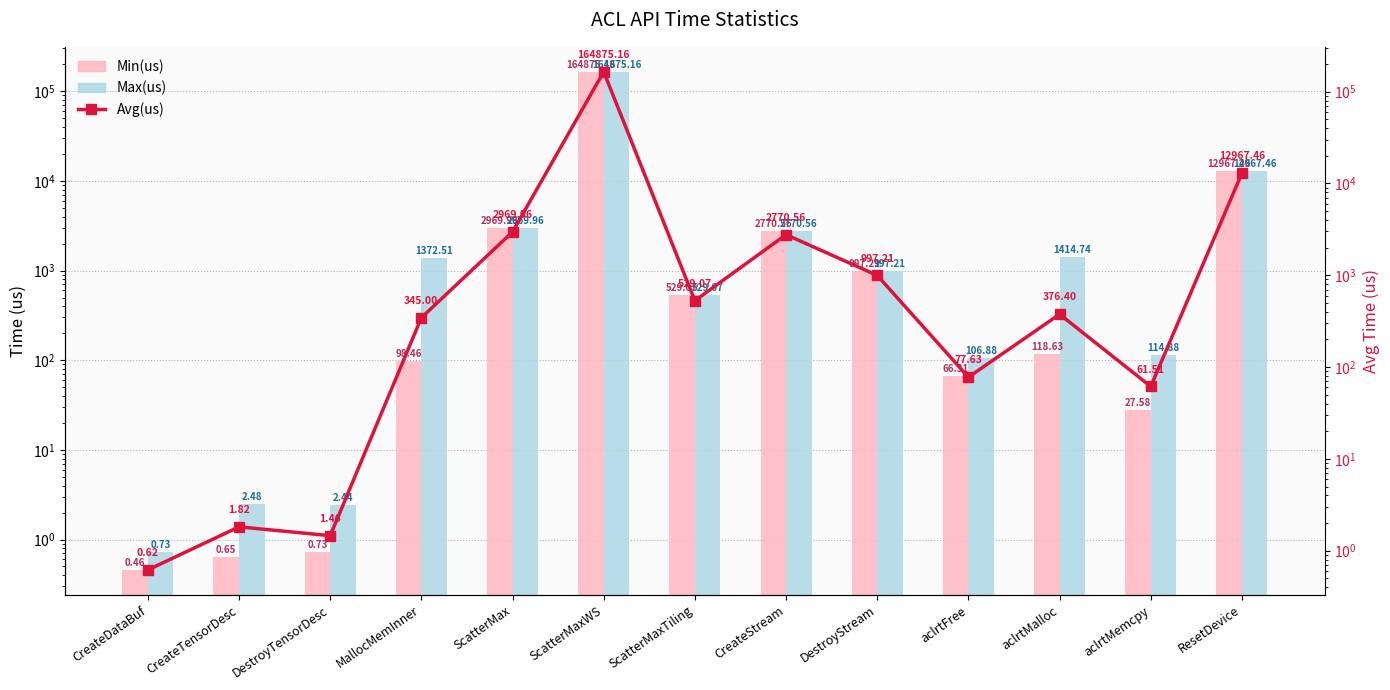

List the series in order of their peak value, lowest first.

Min(us), Max(us), Avg(us)